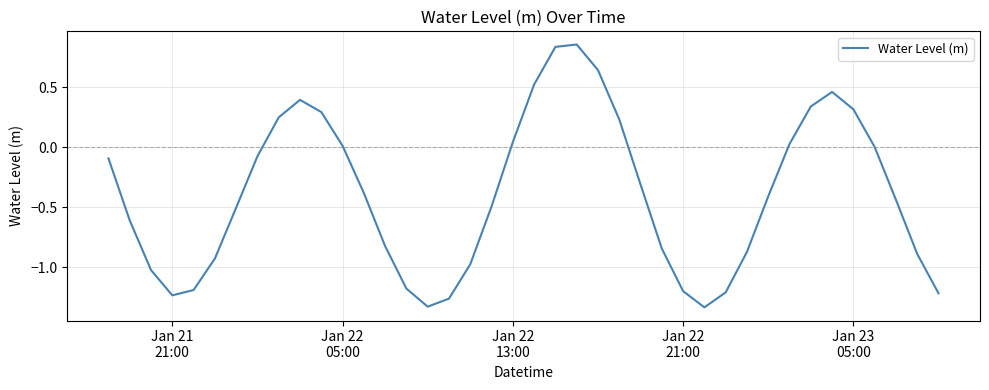

Does the chart display data point markers on the line(s)?

No